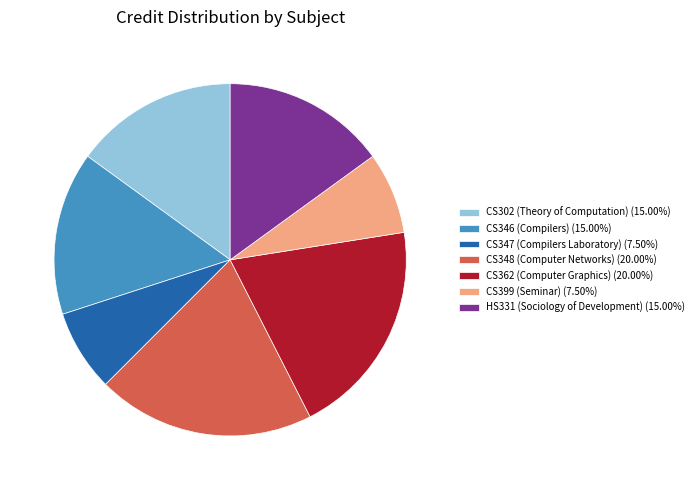

What is the ratio of the value at CS346 (Compilers) (15.00%) to the value at CS347 (Compilers Laboratory) (7.50%)?

2.0